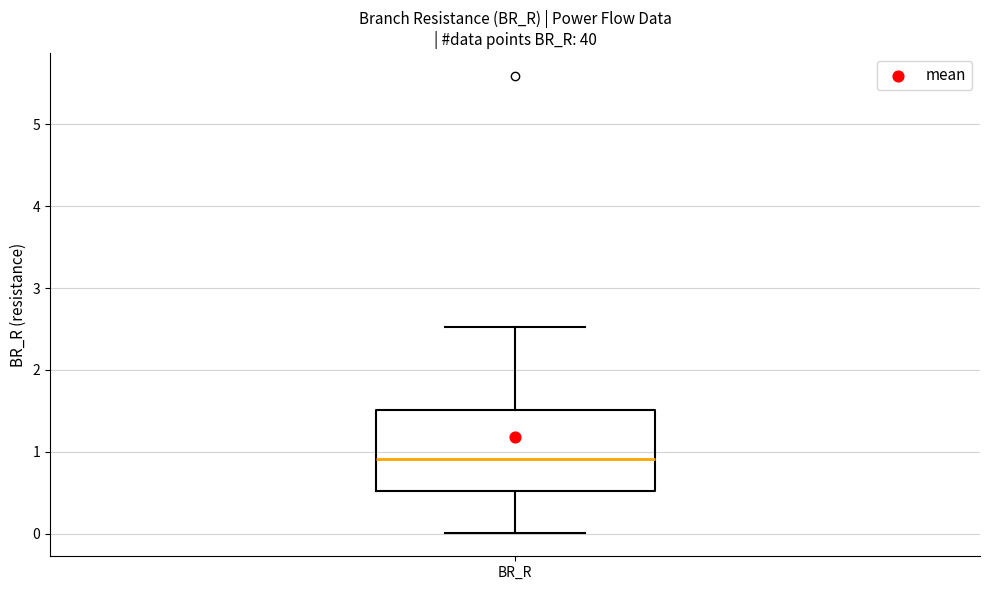

Where does the median line of the box for BR_R sit on the y-axis? The values are not printed on the chart, so give them approximately, as read against the axis.

0.9